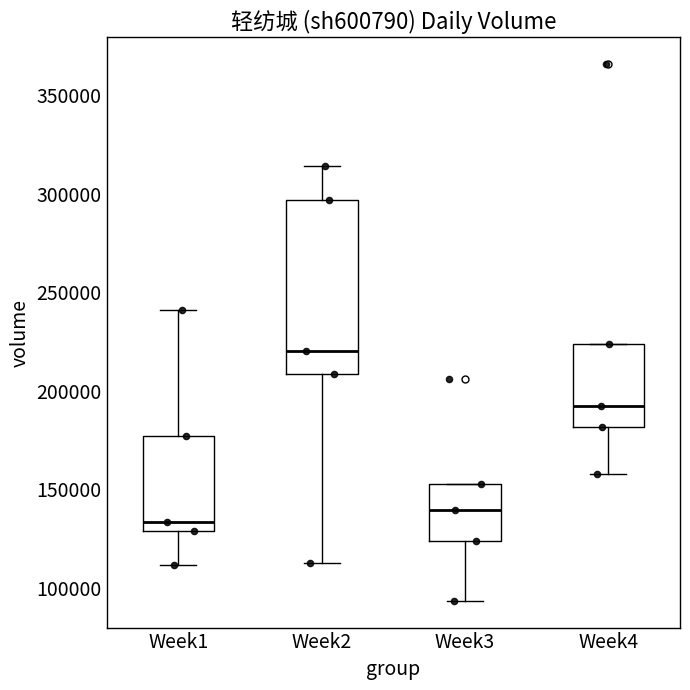

Where is the lower edge of the box for Week3 on the y-axis? The values are not printed on the chart, so give them approximately, as read against the axis.

125000